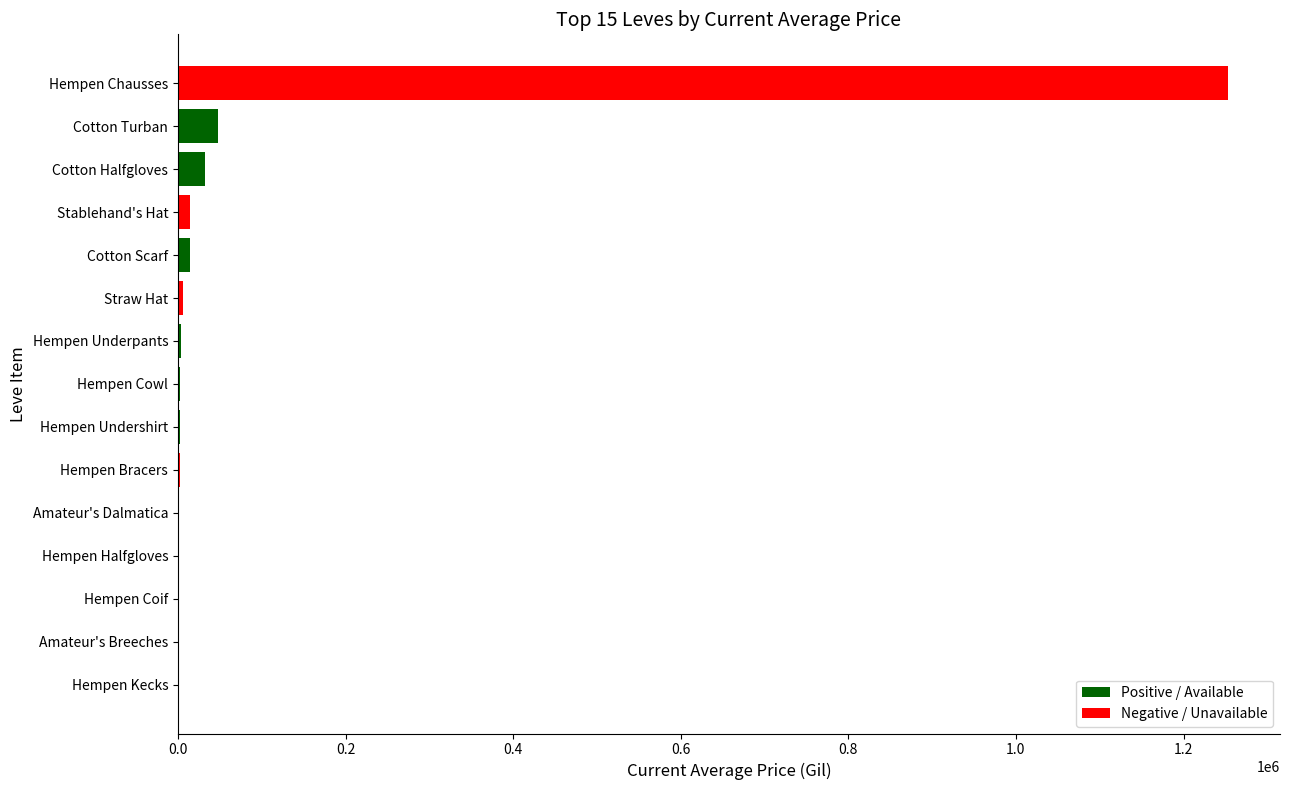

At which label is the value closest to 626250?

Cotton Turban